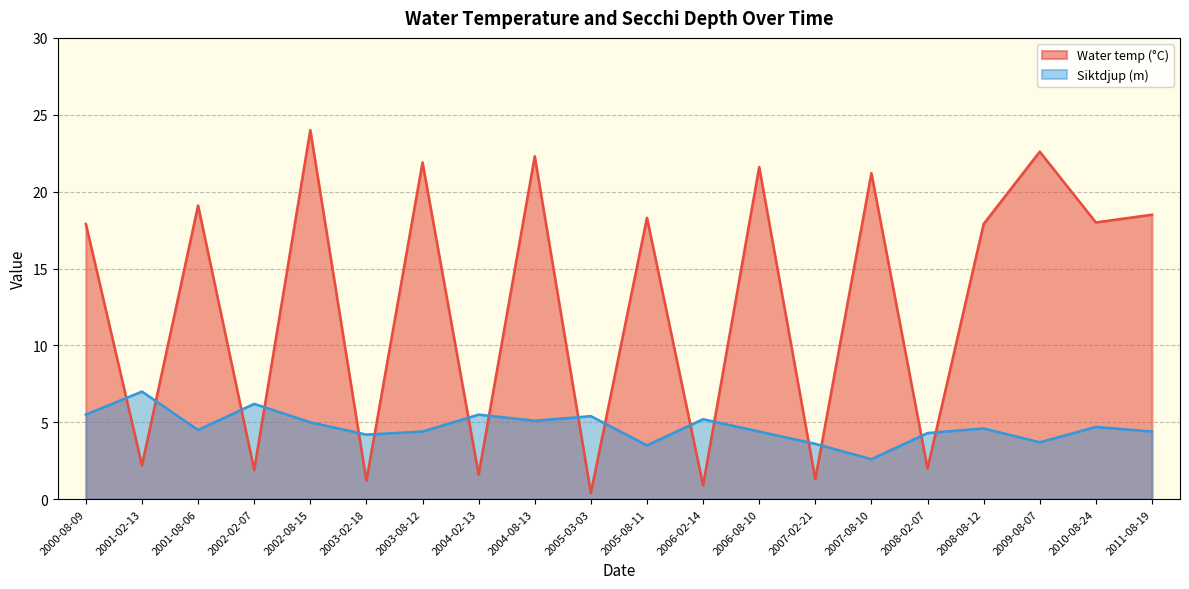

What is the minimum value shown in the chart?

0.4